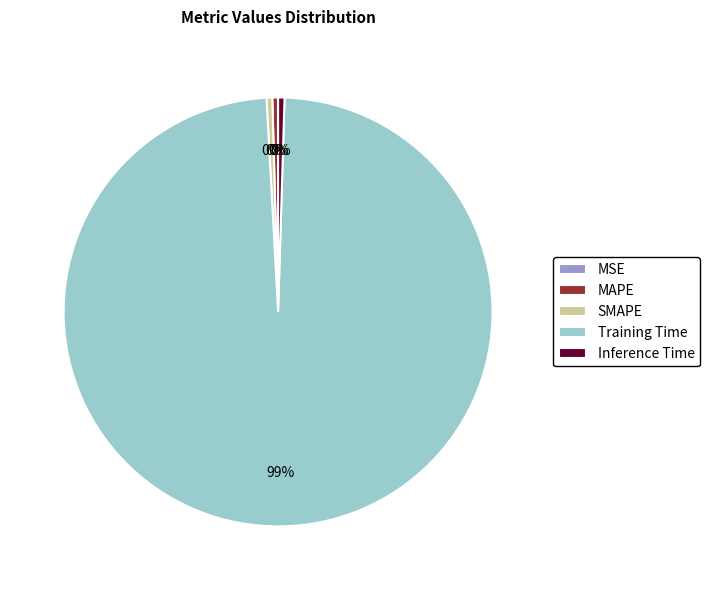

True or false: SMAPE accounts for 0% of the total.

True